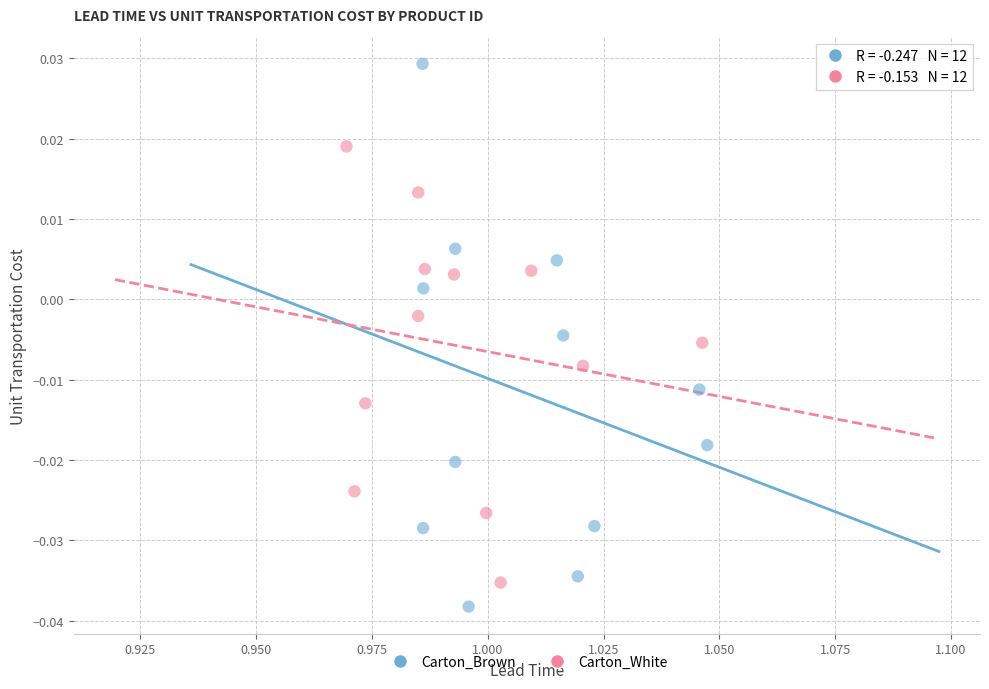

Which series has the largest Y range (max minus min)?

Carton_Brown